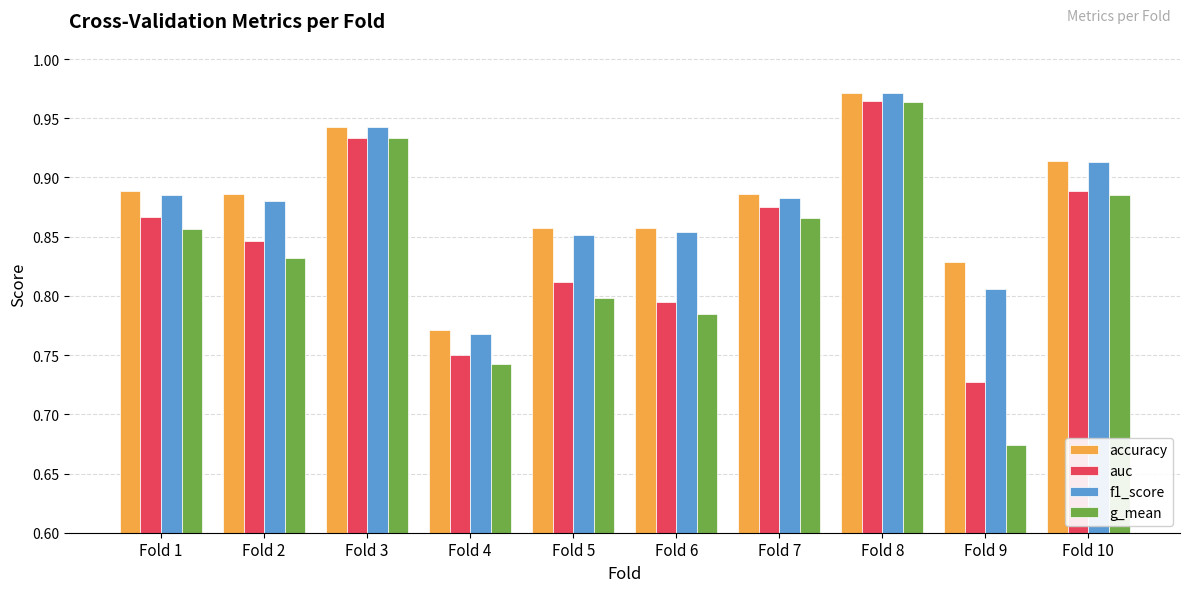

At which label is g_mean closest to 0?

Fold 9